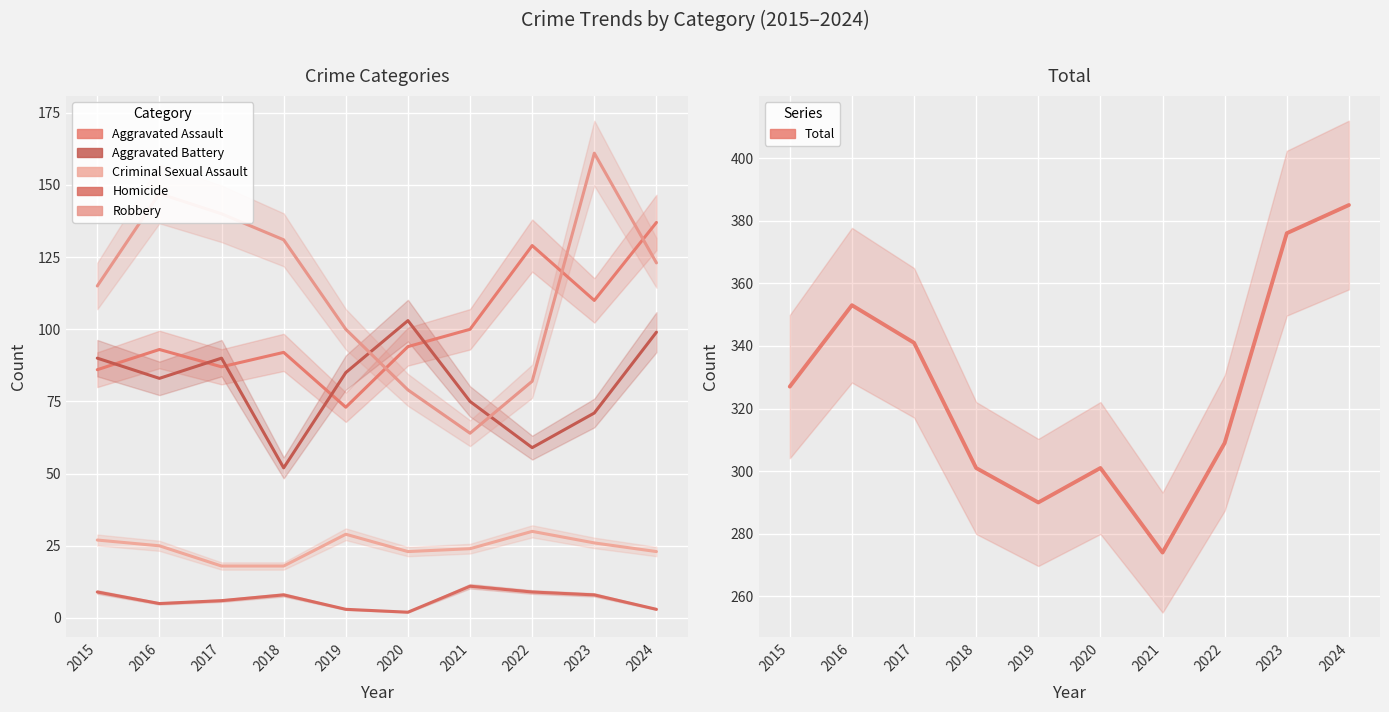

At which label does Total reach its minimum?

2021